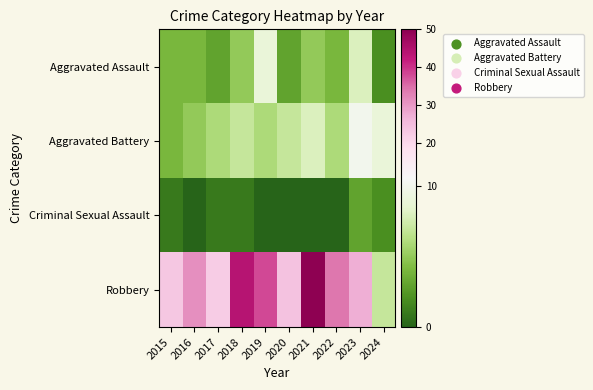

Reading left to right, list all the values displayed in this chart.

Aggravated Assault: 2015=4	2016=4	2017=3	2018=5	2019=9	2020=3	2021=5	2022=4	2023=8	2024=2
Aggravated Battery: 2015=4	2016=5	2017=6	2018=7	2019=6	2020=7	2021=8	2022=6	2023=10	2024=9
Criminal Sexual Assault: 2015=1	2016=0	2017=1	2018=1	2019=0	2020=0	2021=0	2022=0	2023=3	2024=2
Robbery: 2015=23	2016=31	2017=22	2018=44	2019=38	2020=24	2021=50	2022=34	2023=27	2024=7